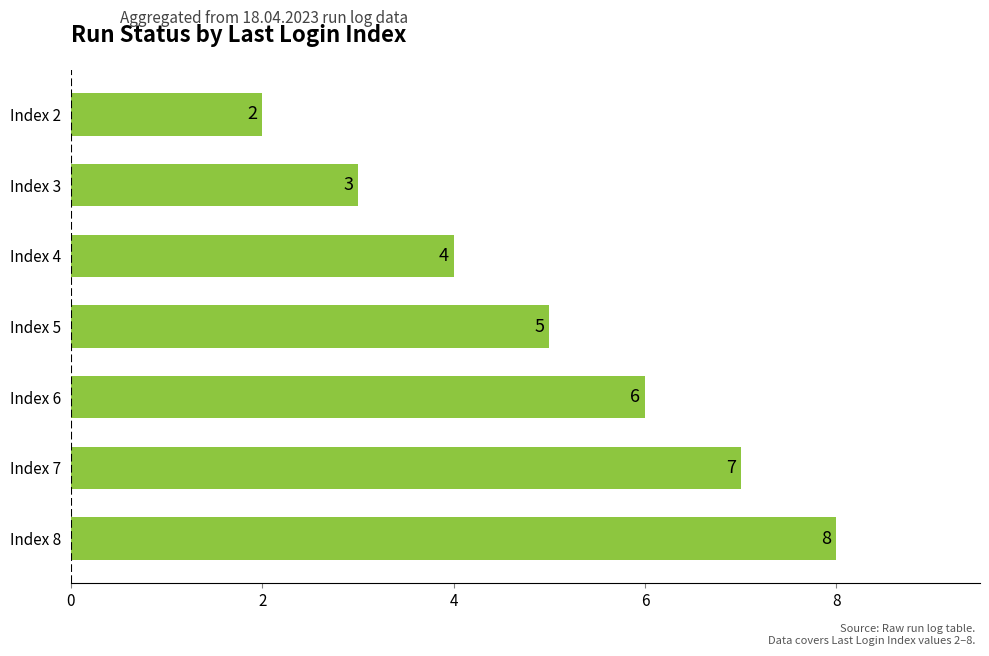

List the labels in order of value, smallest first.

Index 2, Index 3, Index 4, Index 5, Index 6, Index 7, Index 8